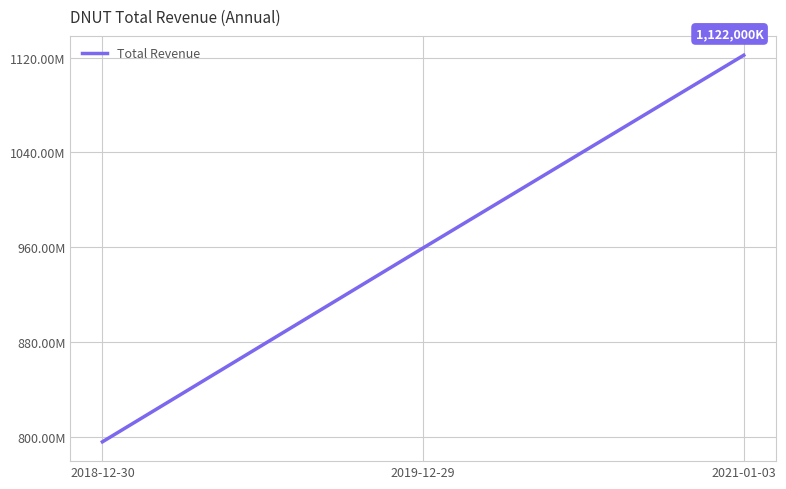

List the labels in order of value, smallest first.

2018-12-30, 2019-12-29, 2021-01-03